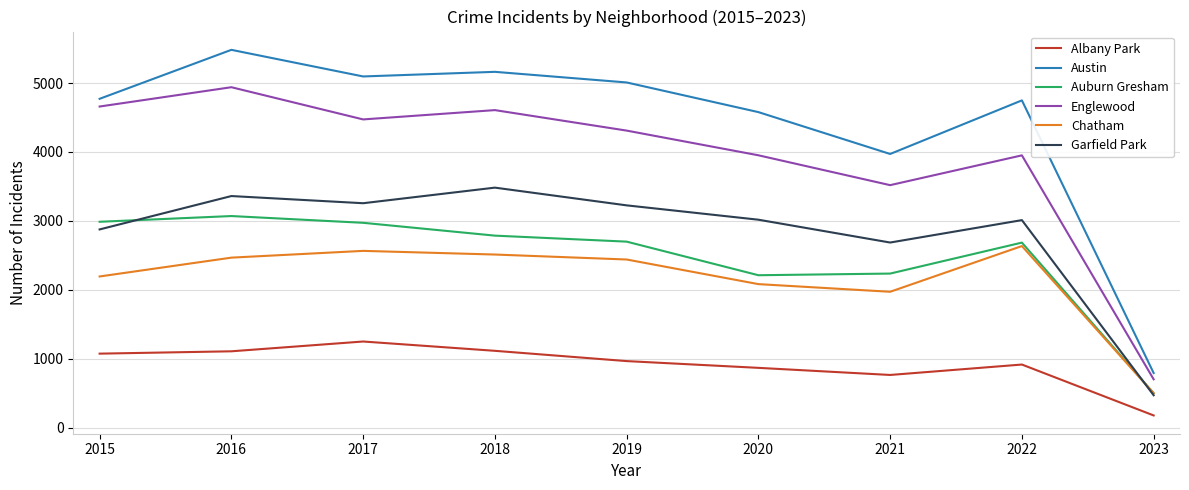

At which category does Englewood reach its first local valley?

2017